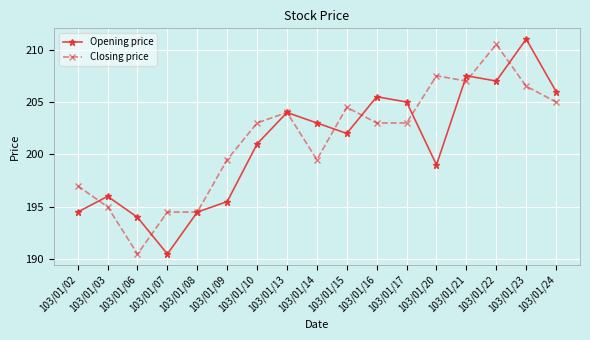

How many interior local peaks does the Opening price series have?

5